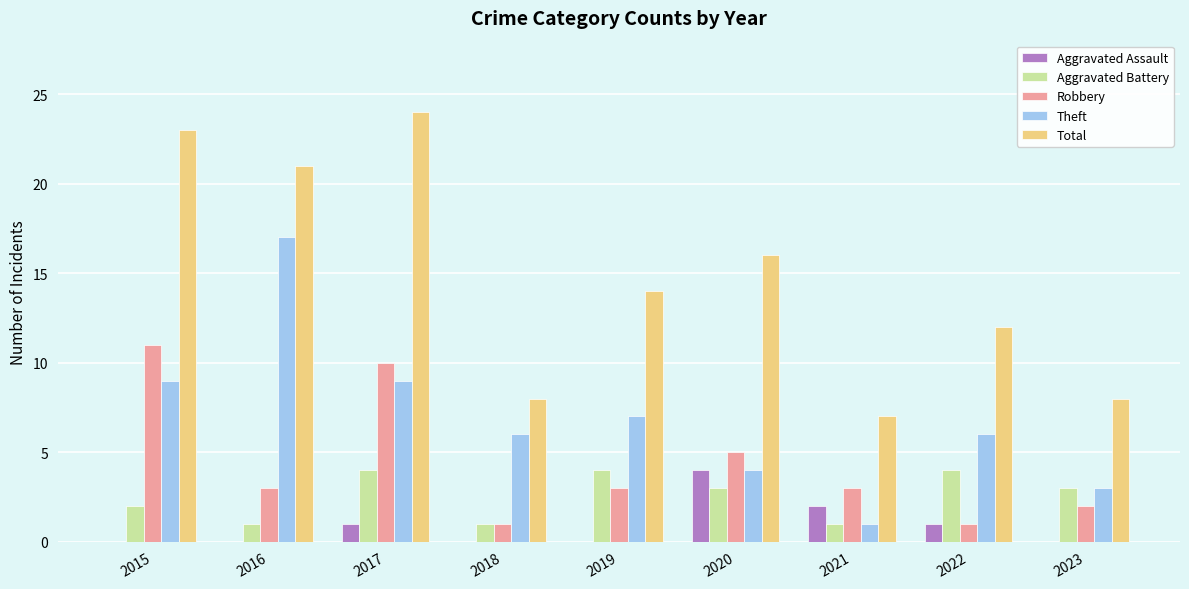

What is the approximate value of Aggravated Battery at 2022?

4